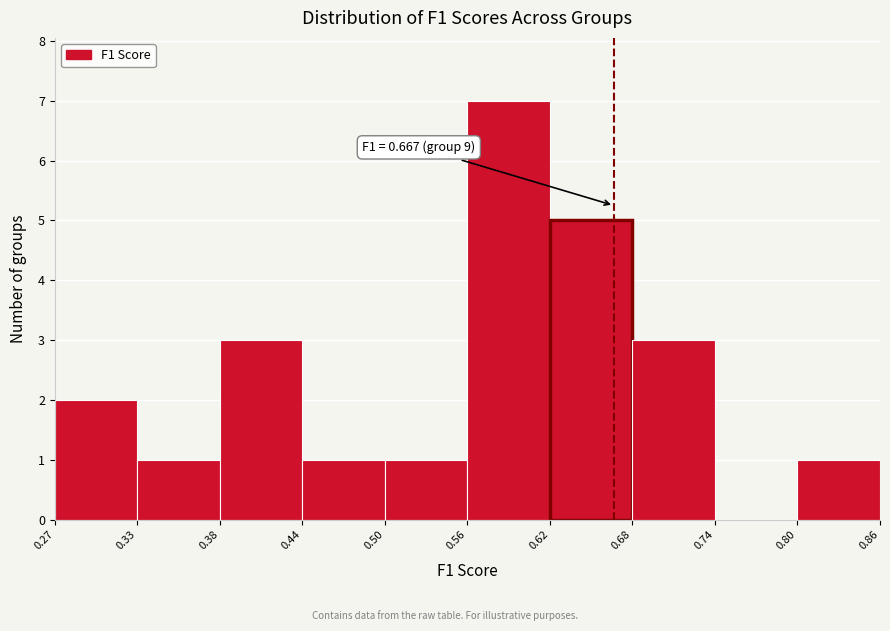

Which range on the x-axis has the tallest bar?

0.56 to 0.62